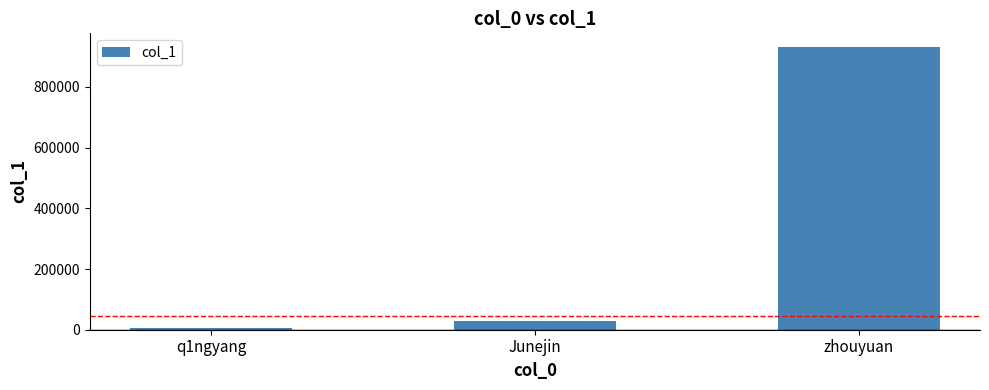

Reading left to right, list all the values displayed in this chart.

4892	29257	930111